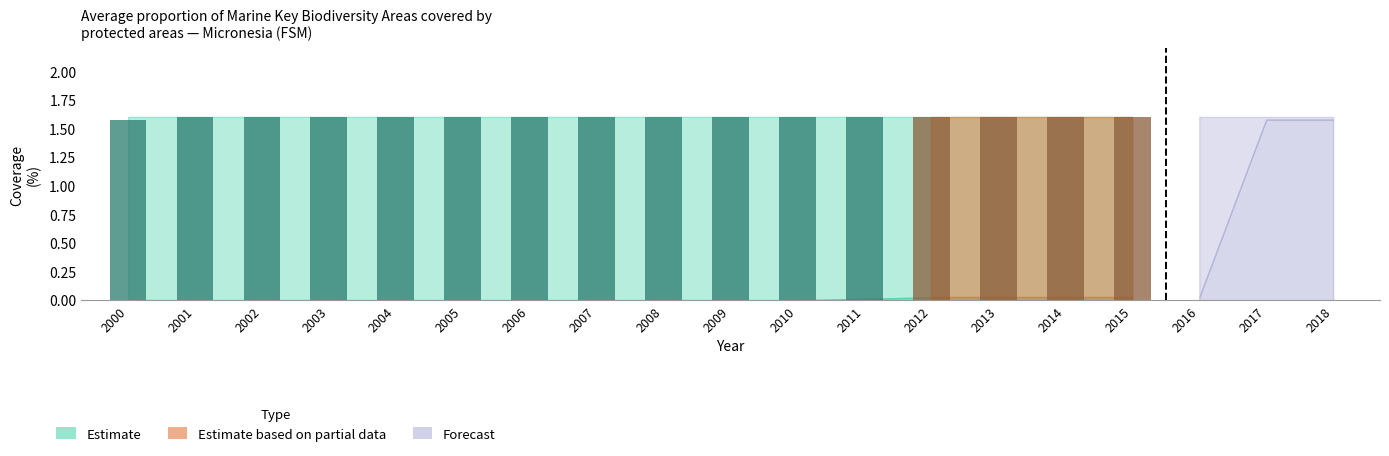

Approximately how many times larger is the value at 2014 compared to 2009?

1.0